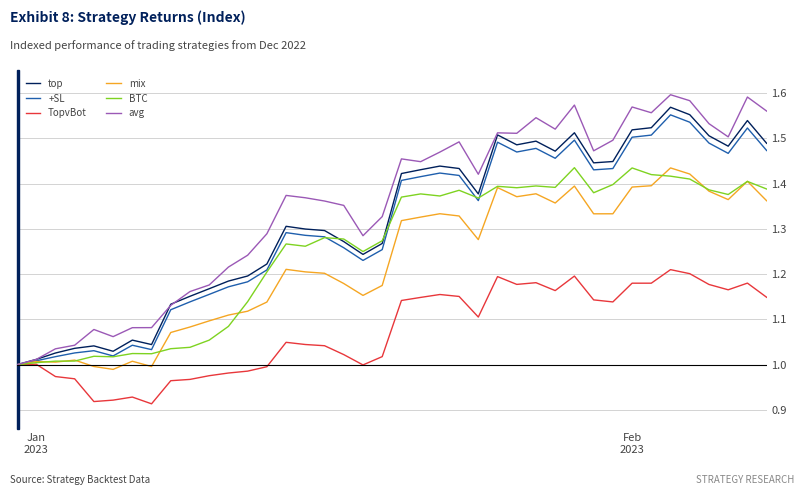

Which series has the largest range (max minus min)?

avg